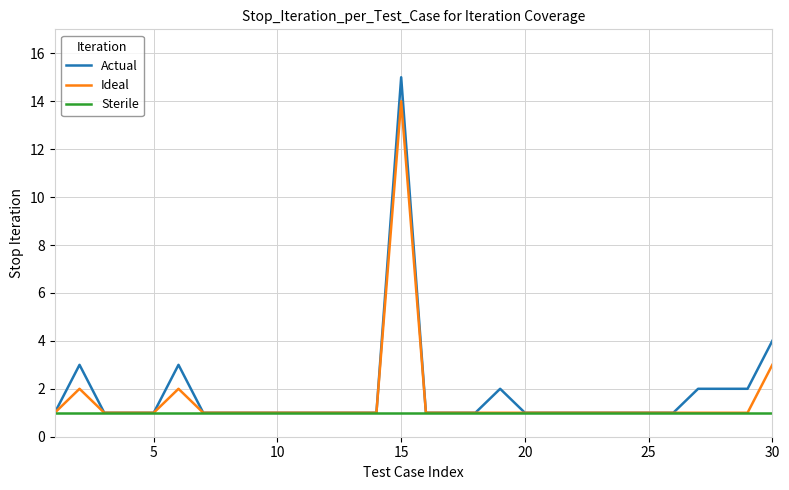

Reading left to right, transcribe all the data shown in this chart.

Actual: 1	3	1	1	1	3	1	1	1	1	1	1	1	1	15	1	1	1	2	1	1	1	1	1	1	1	2	2	2	4
Ideal: 1	2	1	1	1	2	1	1	1	1	1	1	1	1	14	1	1	1	1	1	1	1	1	1	1	1	1	1	1	3
Sterile: 1	1	1	1	1	1	1	1	1	1	1	1	1	1	1	1	1	1	1	1	1	1	1	1	1	1	1	1	1	1